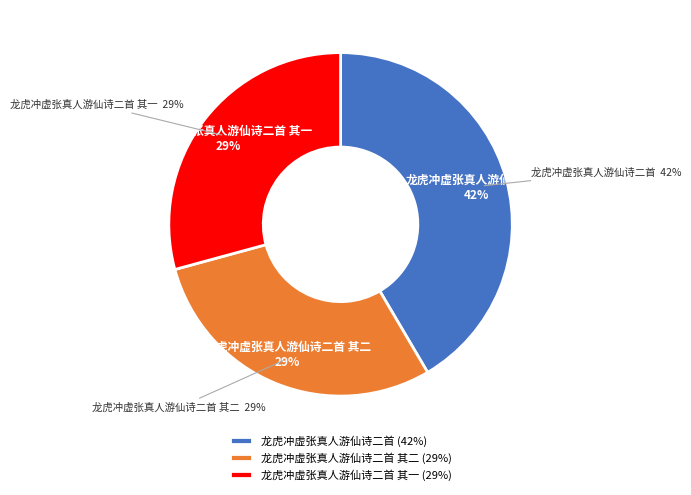

Does 龙虎冲虚张真人游仙诗二首 其二 represent more than half of the total?

No